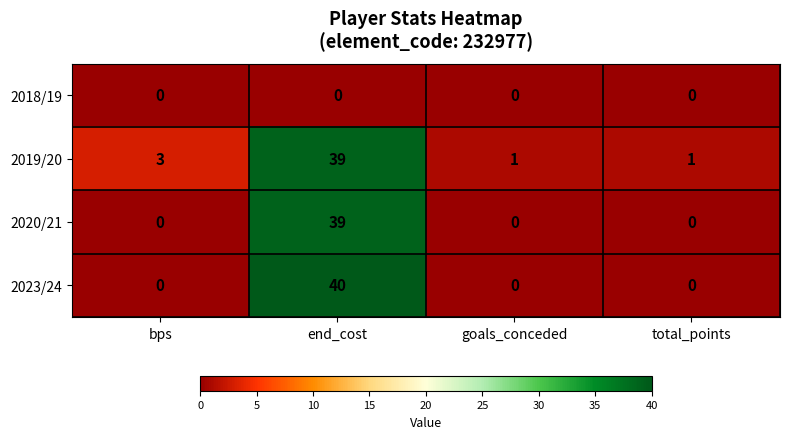

How many 2023/24 values are between 0 and 40?

4